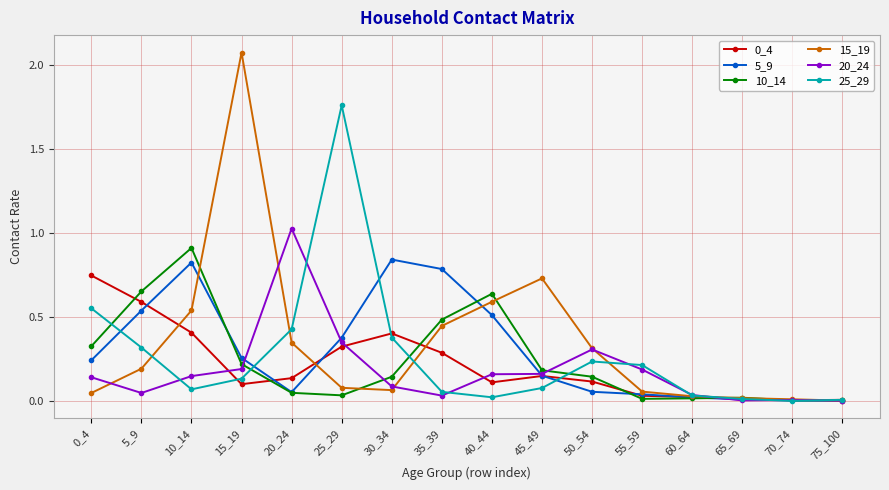

Which category has the highest value across all series?

15_19